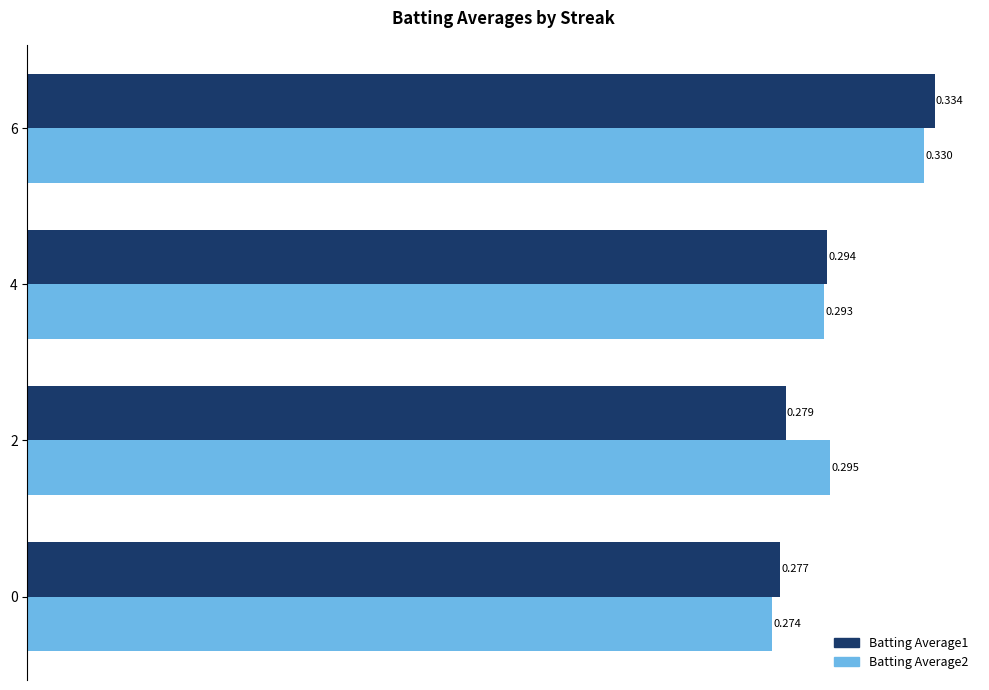

What are all the series names shown in the legend?

Batting Average1, Batting Average2